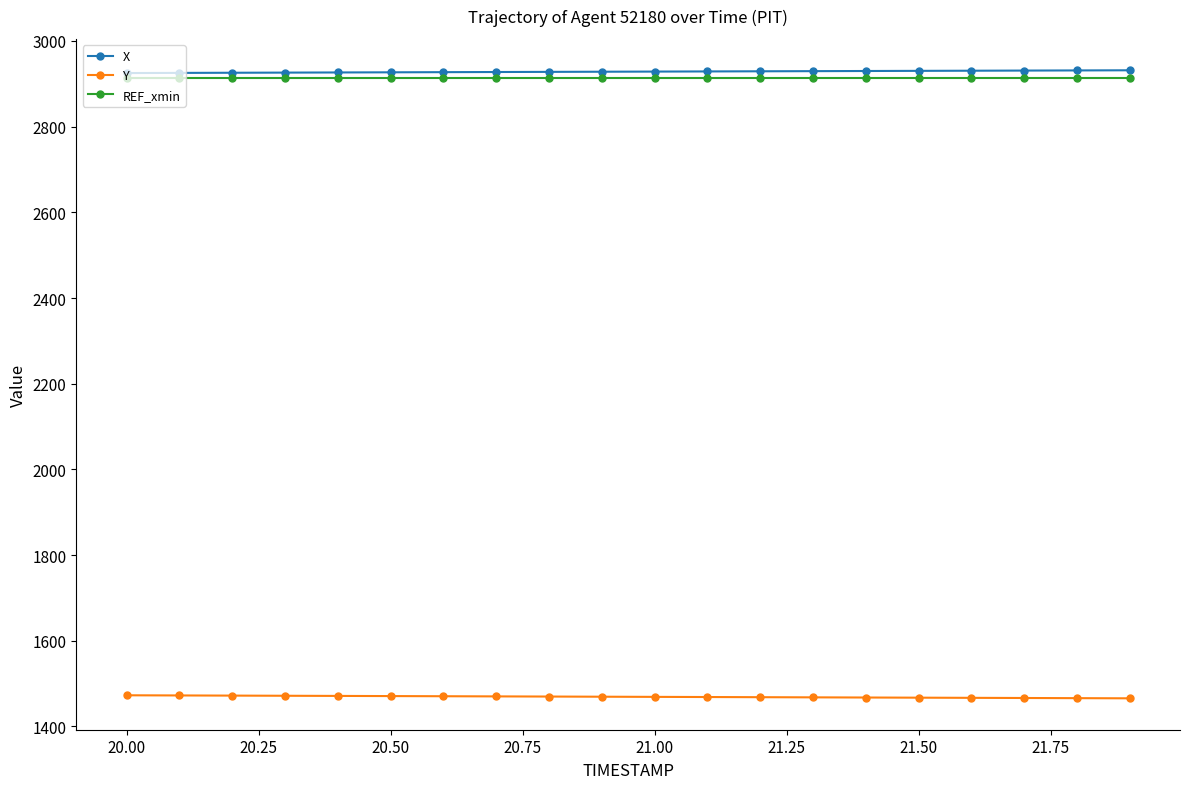

What is the minimum value for REF_xmin?

2913.4